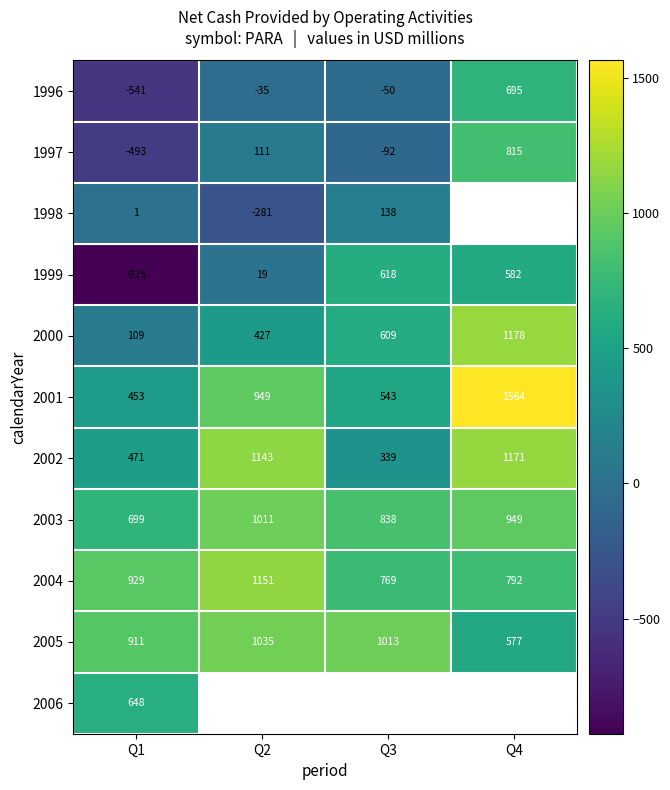

At which label does 2000 reach its peak?

Q4